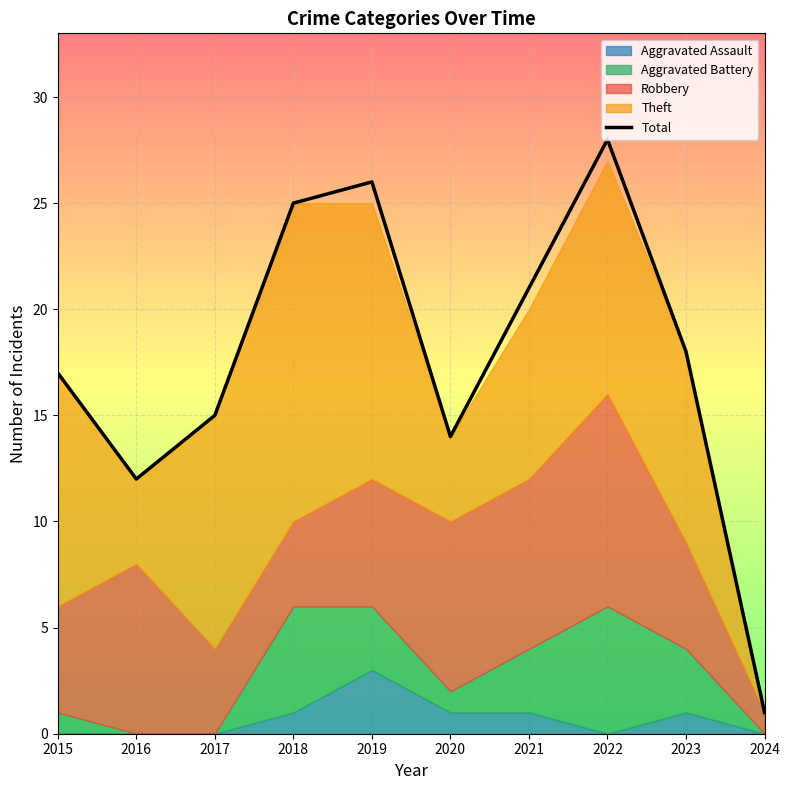

Reading right to left, what are all the values shown in this chart?

1	18	28	21	14	26	25	15	12	17